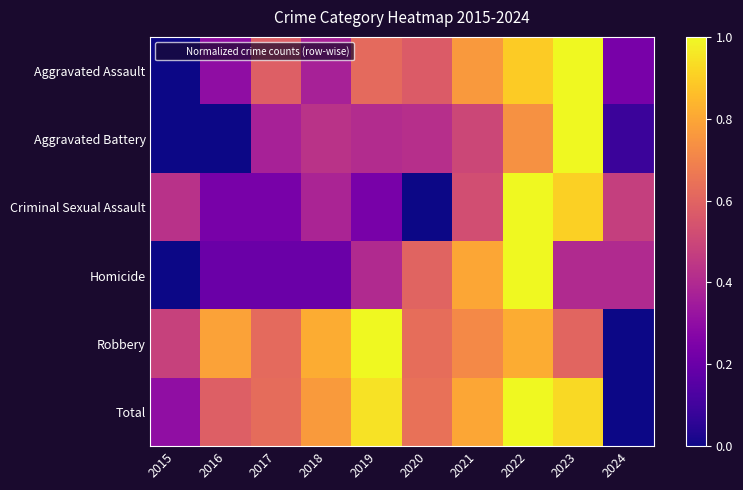

Reading left to right, what are all the values shown in this chart?

Aggravated Assault: 2015=0.0	2016=0.3	2017=0.6	2018=0.4	2019=0.6	2020=0.6	2021=0.8	2022=0.9	2023=1.0	2024=0.2
Aggravated Battery: 2015=0.0	2016=0.0	2017=0.4	2018=0.4	2019=0.4	2020=0.4	2021=0.5	2022=0.7	2023=1.0	2024=0.1
Criminal Sexual Assault: 2015=0.4	2016=0.2	2017=0.2	2018=0.4	2019=0.2	2020=0.0	2021=0.5	2022=1.0	2023=0.9	2024=0.5
Homicide: 2015=0.0	2016=0.2	2017=0.2	2018=0.2	2019=0.4	2020=0.6	2021=0.8	2022=1.0	2023=0.4	2024=0.4
Robbery: 2015=0.5	2016=0.8	2017=0.6	2018=0.8	2019=1.0	2020=0.6	2021=0.7	2022=0.8	2023=0.6	2024=0.0
Total: 2015=0.3	2016=0.6	2017=0.6	2018=0.8	2019=0.9	2020=0.6	2021=0.8	2022=1.0	2023=0.9	2024=0.0